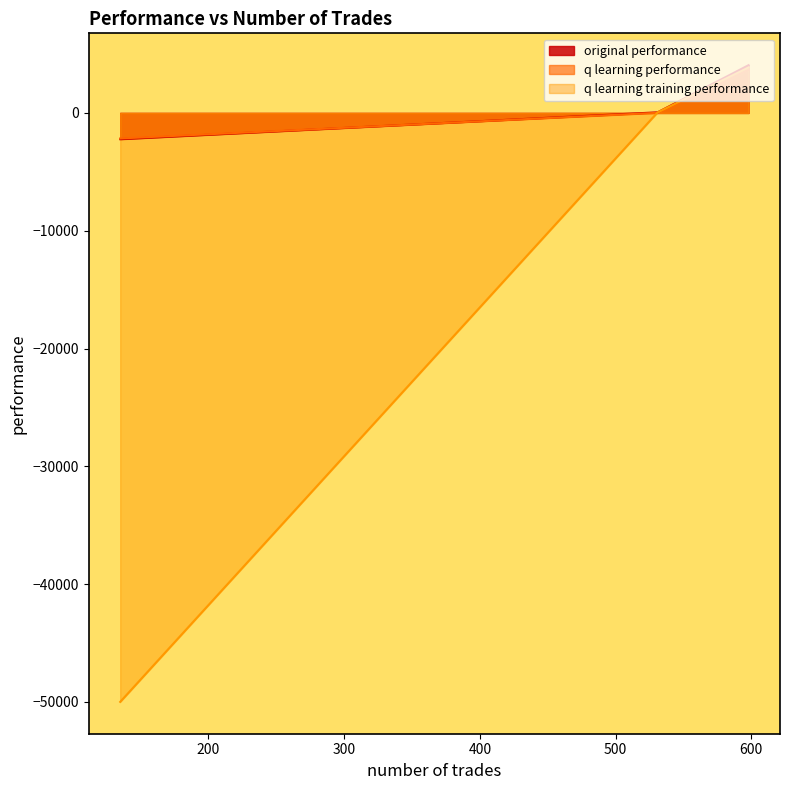

Which series changed the most between 598 and 135?

q learning training performance